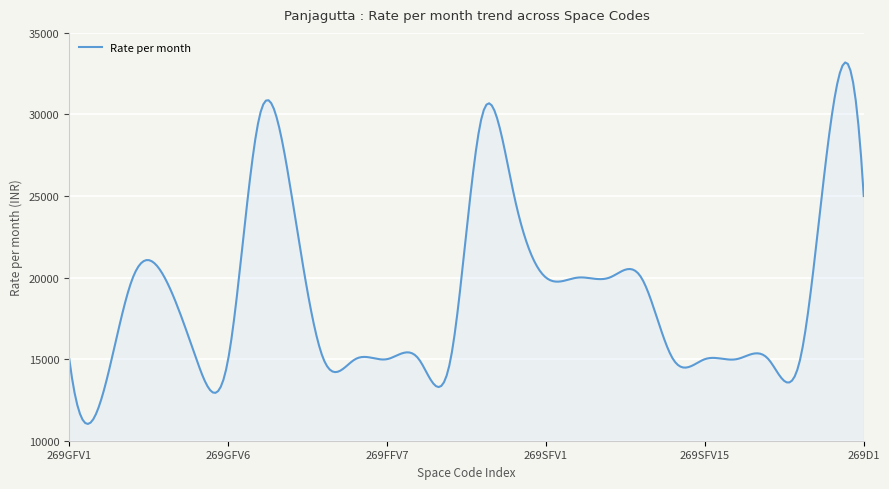

What is the greatest value displayed?

33188.2